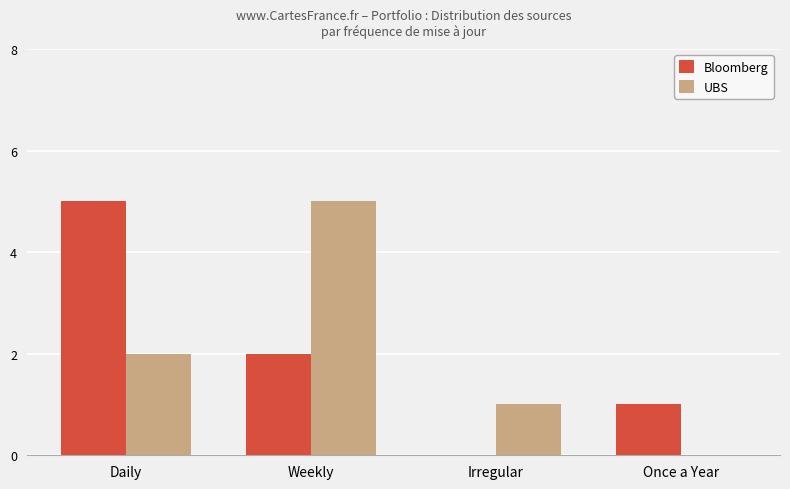

What is the spread (max minus min) of values at Once a Year?

1